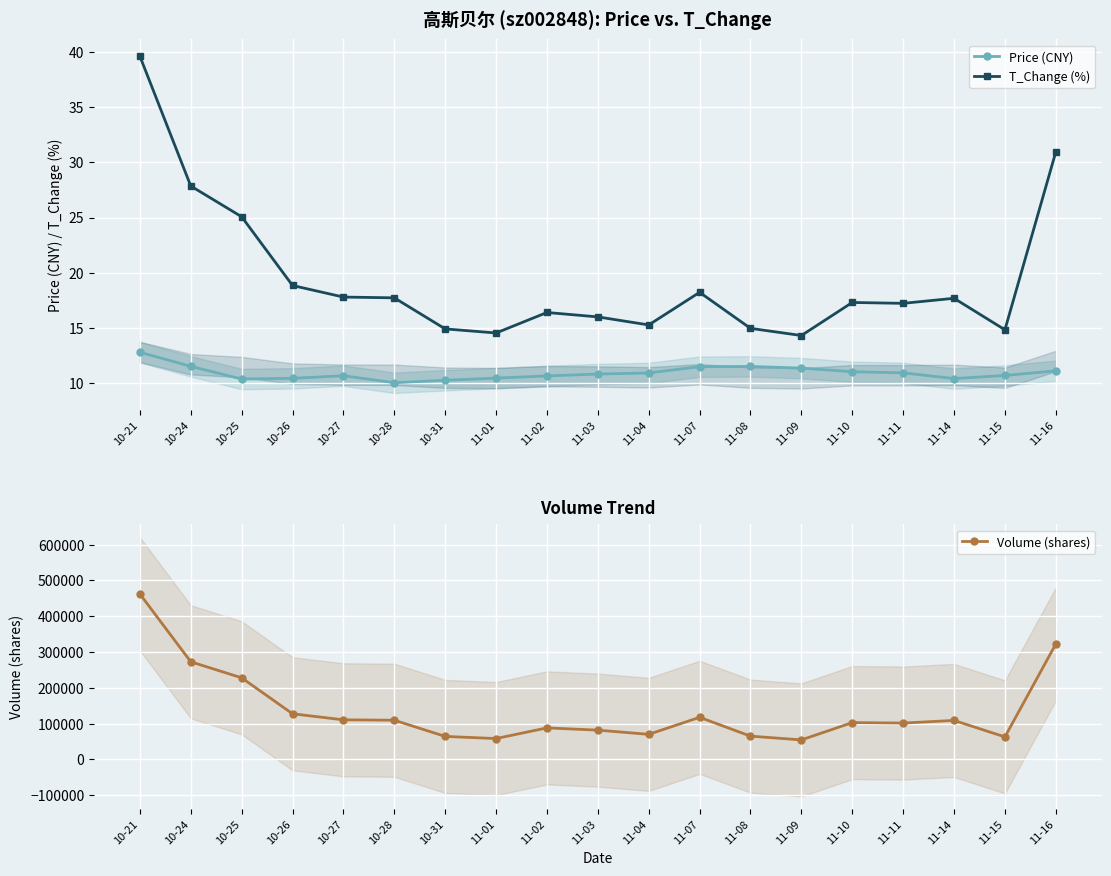

What is the minimum value for Volume (shares)?

54613